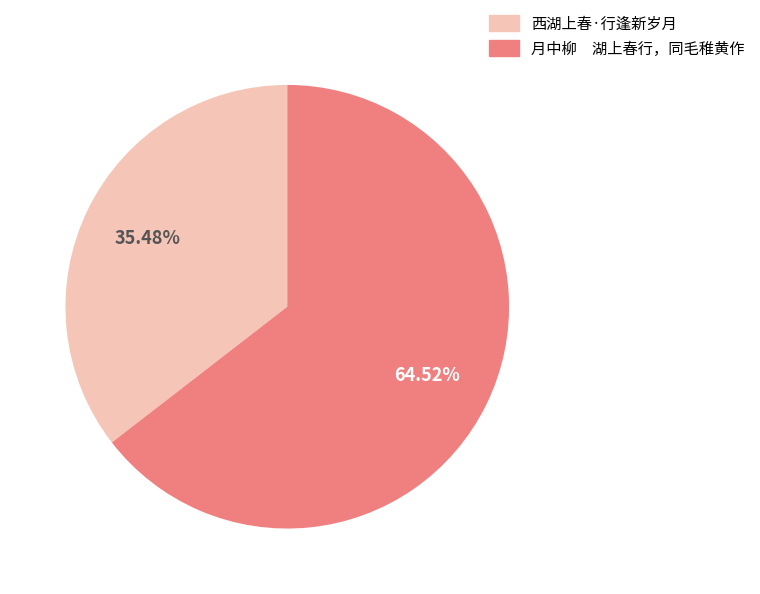

Which category has the biggest portion of the pie?

月中柳 湖上春行，同毛稚黄作